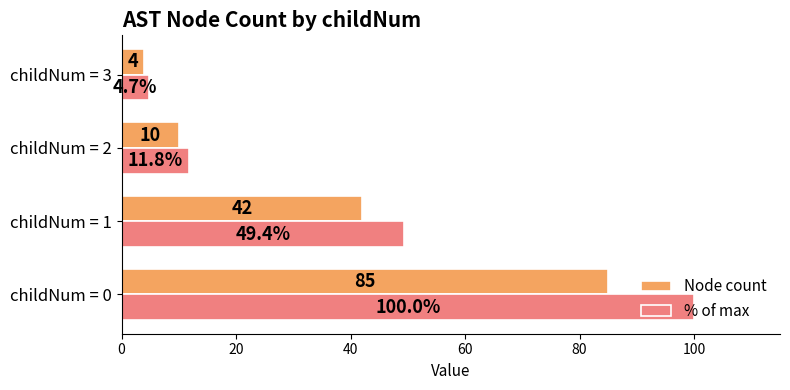

Is the value of Node count at childNum = 3 greater than the value of % of max at childNum = 2?

No